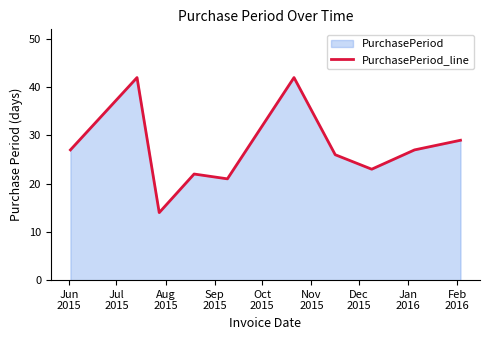

What is the difference between the maximum and minimum values?

28